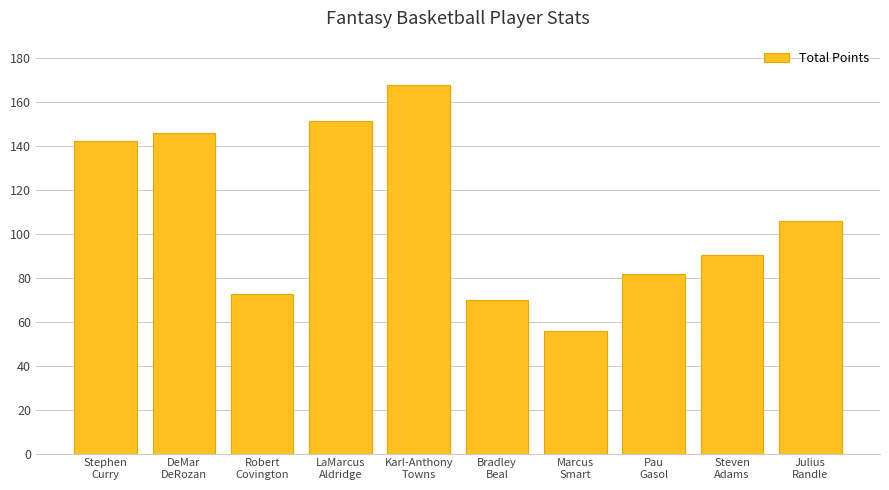

Approximately how many times larger is the value at Stephen
Curry compared to Julius
Randle?

1.3